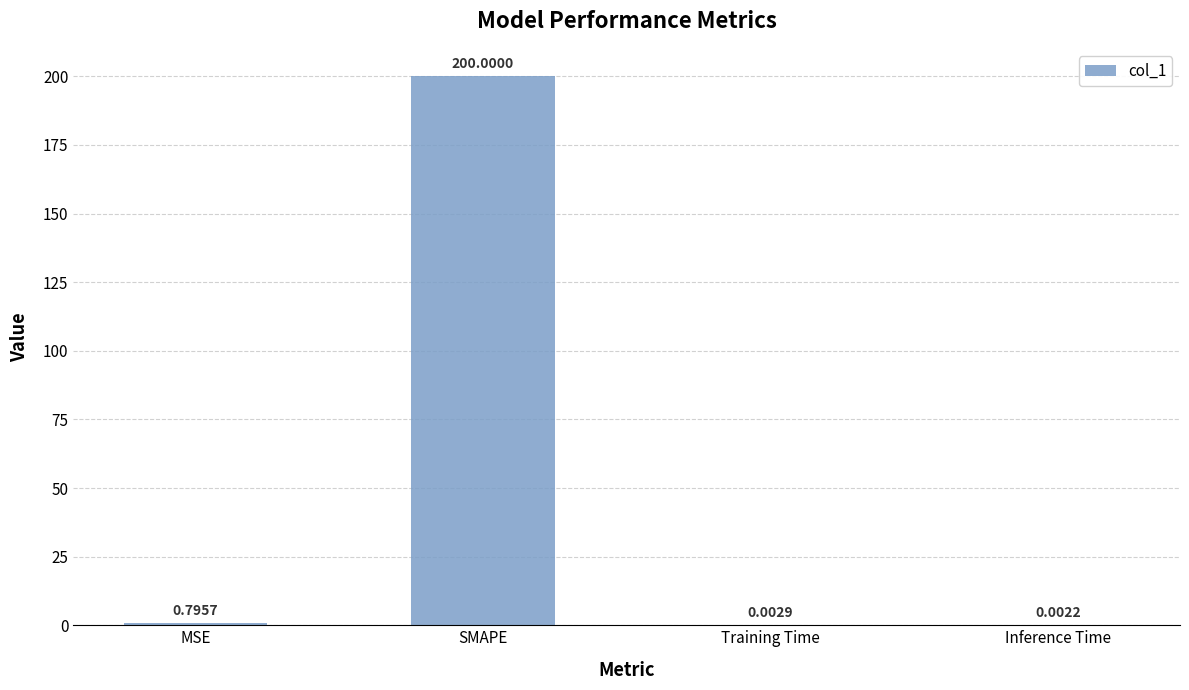

Which category has the highest value across all series?

SMAPE